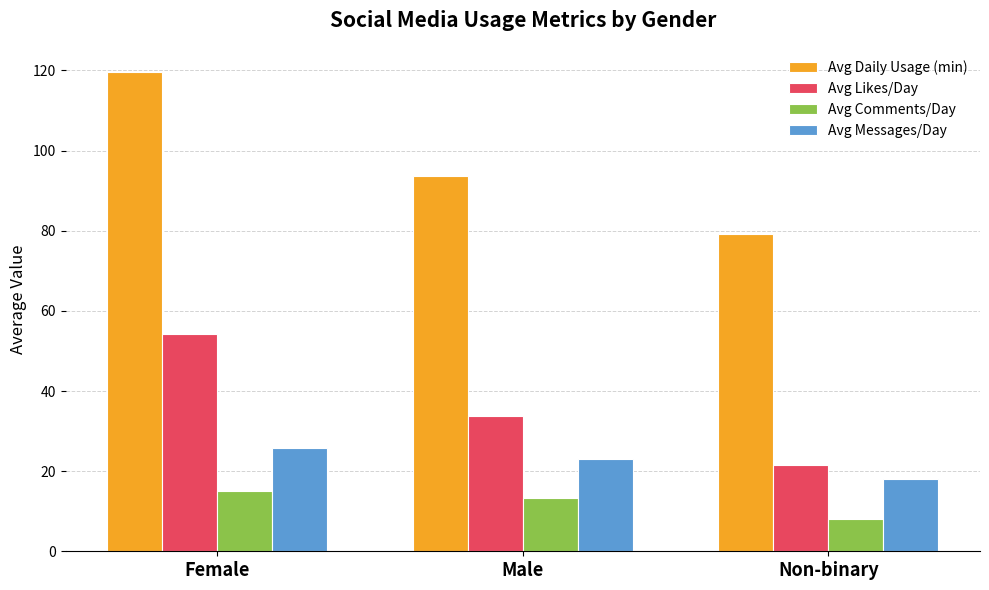

What is the label of the 1st bar from the left?

Female